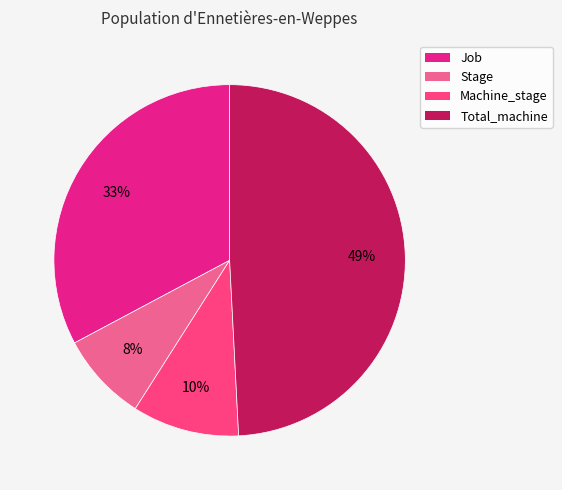

Which has a higher value, Machine_stage or Job?

Job